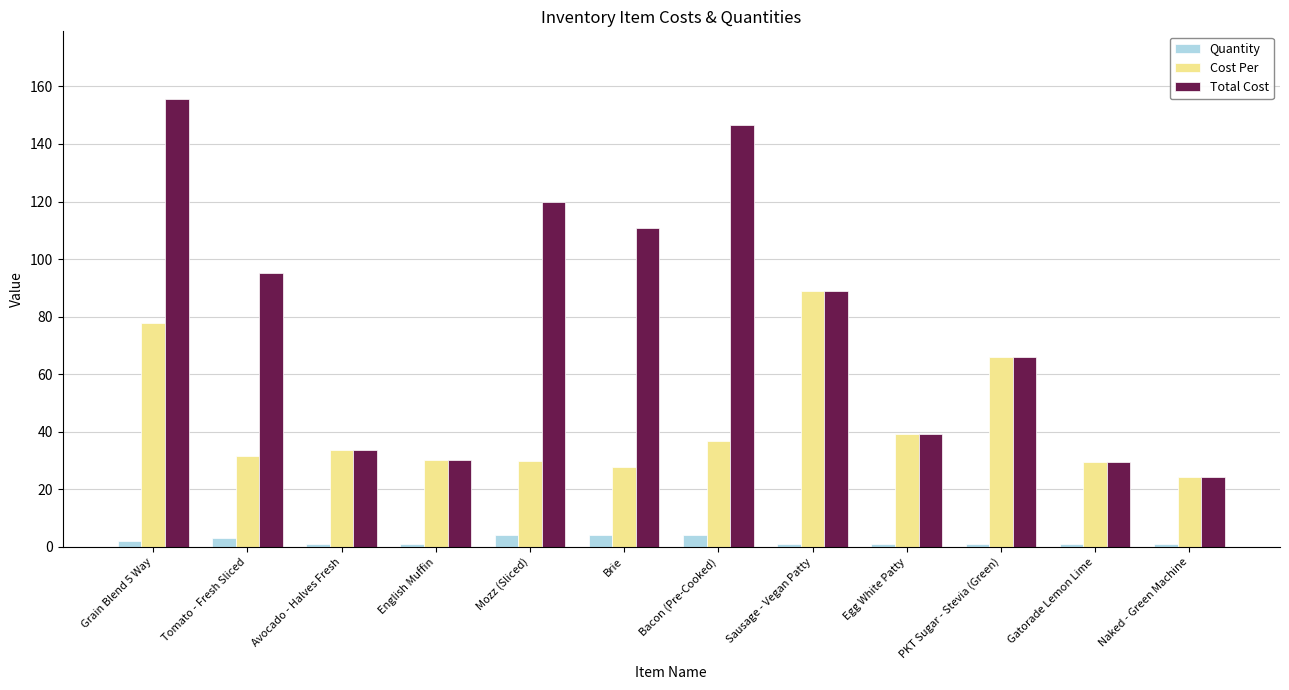

What is the value of the Cost Per bar at the 8th from the left?

88.9